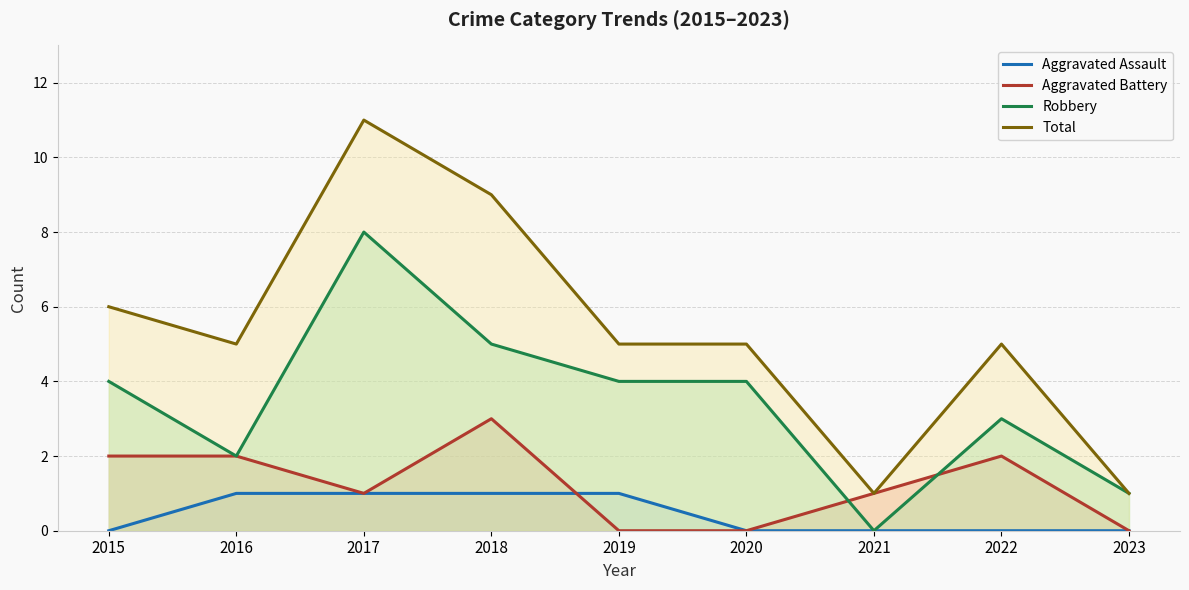

Rank the series by their maximum value, from highest to lowest.

Total, Robbery, Aggravated Battery, Aggravated Assault